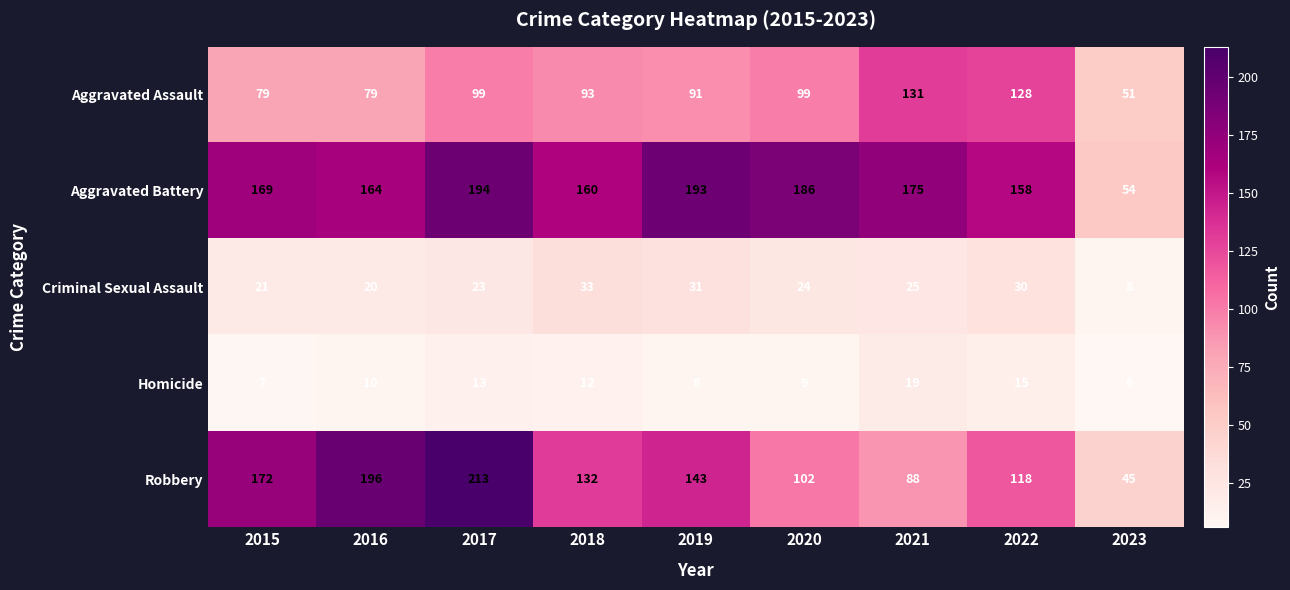

What is the difference between the Robbery values at 2020 and 2022?

16